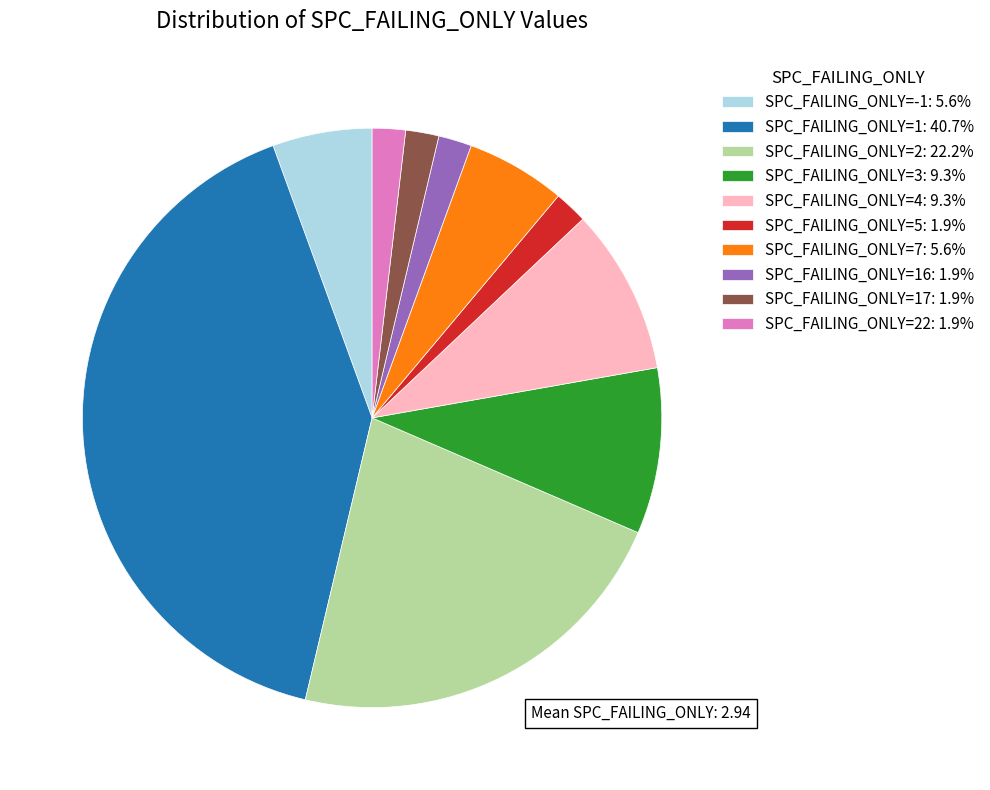

What is the ratio of the value at SPC_FAILING_ONLY=16: 1.9% to the value at SPC_FAILING_ONLY=-1: 5.6%?

0.3